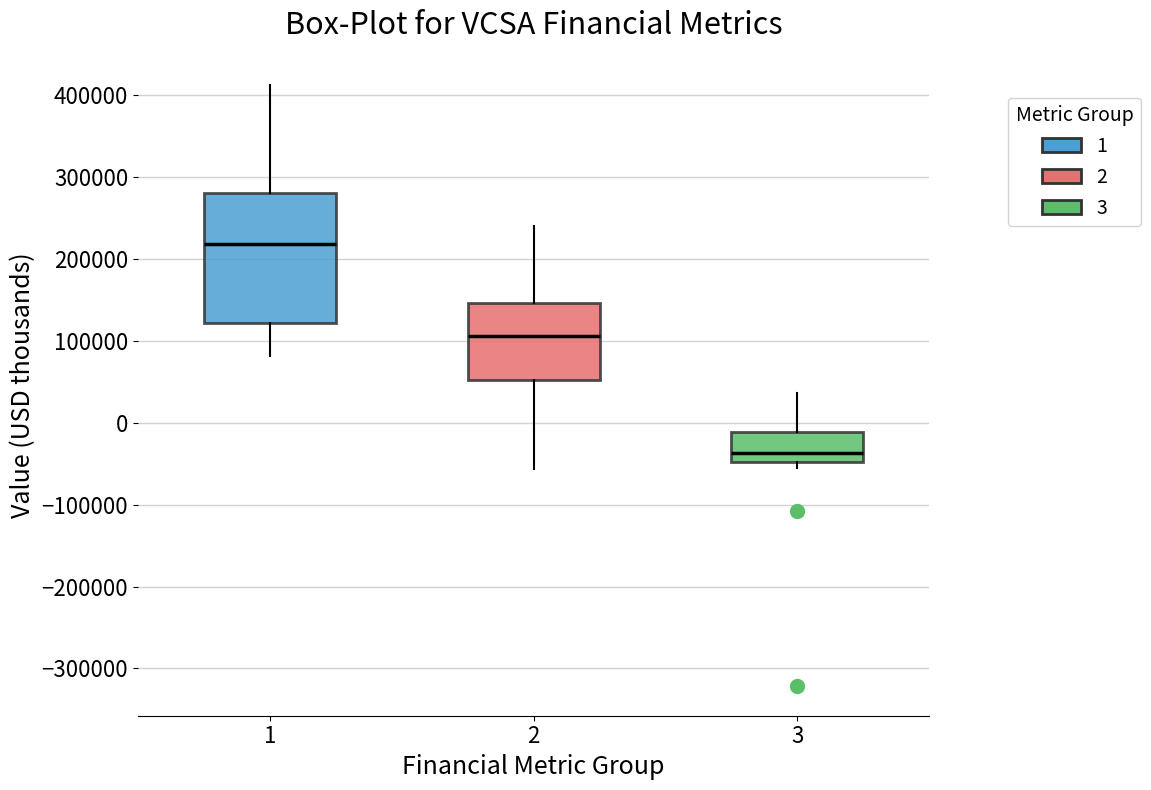

Reading left to right, read every box against the y-axis: the position of its median line, the range the box covers, and the ends of its whiskers. The values are not printed on the chart, so give them approximately, as read against the axis.

1: median 220000, box 120000 to 280000, whiskers 80000 to 410000
2: median 110000, box 50000 to 150000, whiskers -60000 to 240000
3: median -40000, box -50000 to -10000, whiskers -60000 to 40000